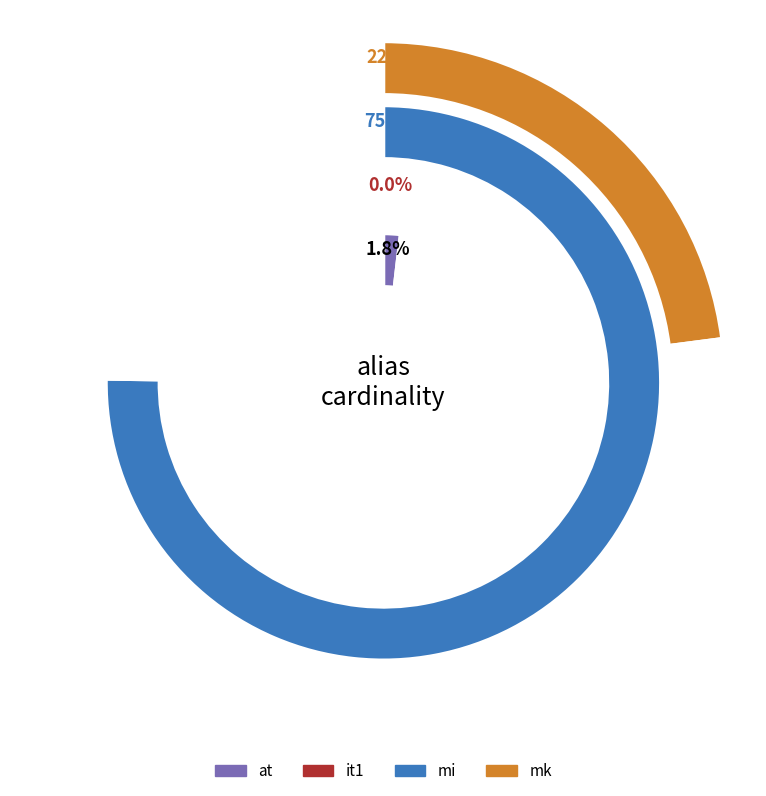

To the nearest percent, what is the difference between the filtered and 2 slice percentages?

75%